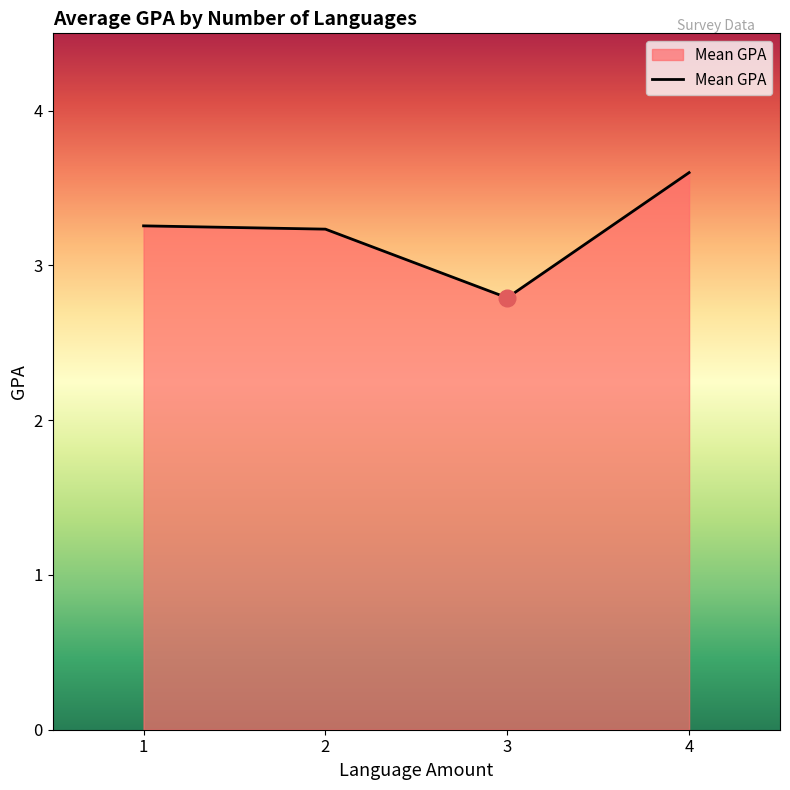

Which category has the lowest value across all series?

3